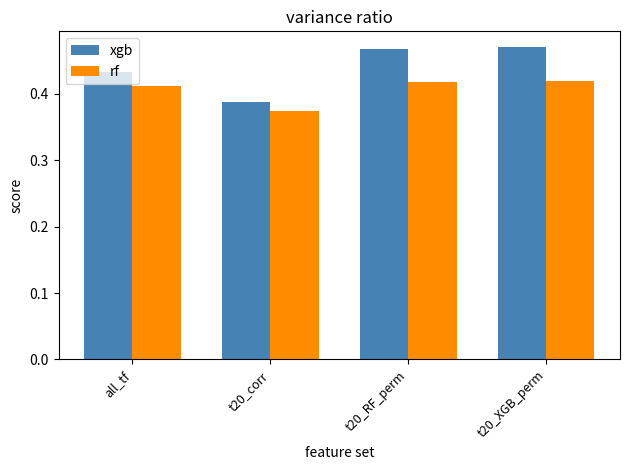

How many groups of bars are there?

4